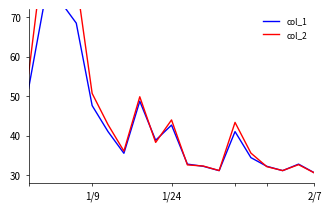

The value of col_1 at 10 is 22.5. True or false?

False